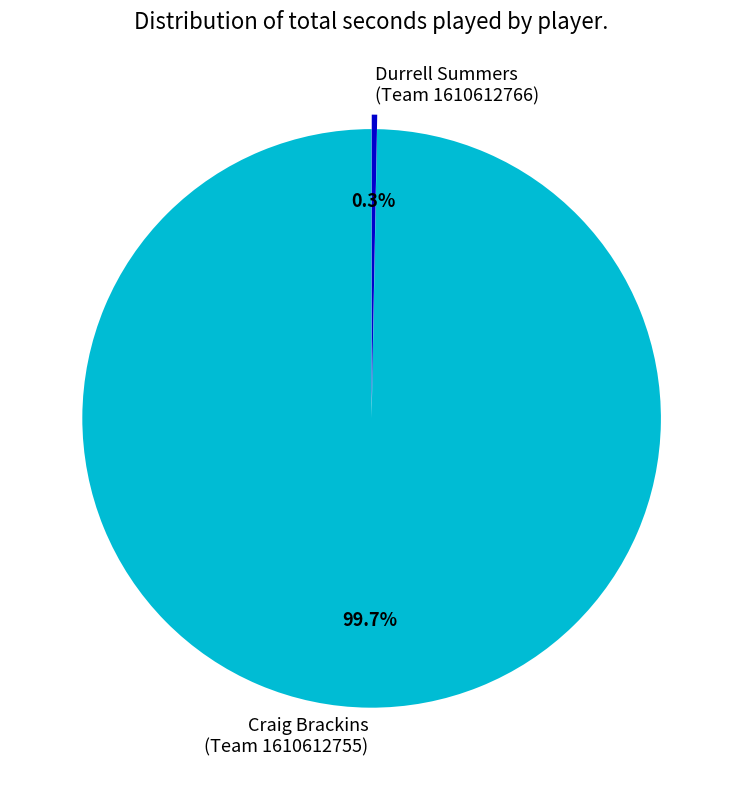

What is the total percentage of Durrell Summers (Team 1610612766) and Craig Brackins (Team 1610612755)?

100.0%